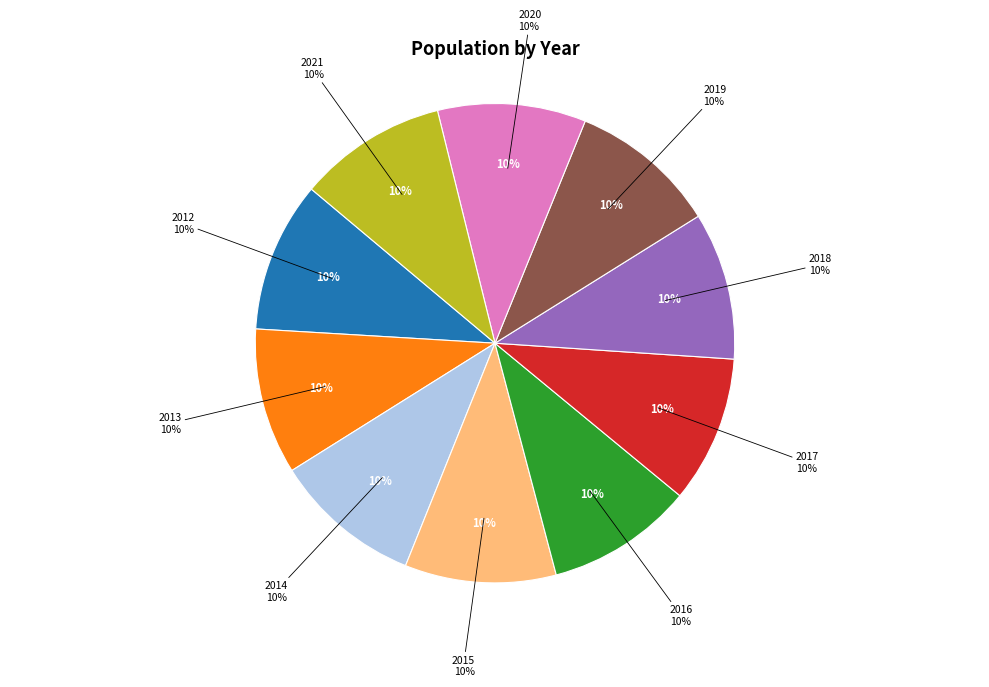

What is the largest slice in the pie chart?

2015